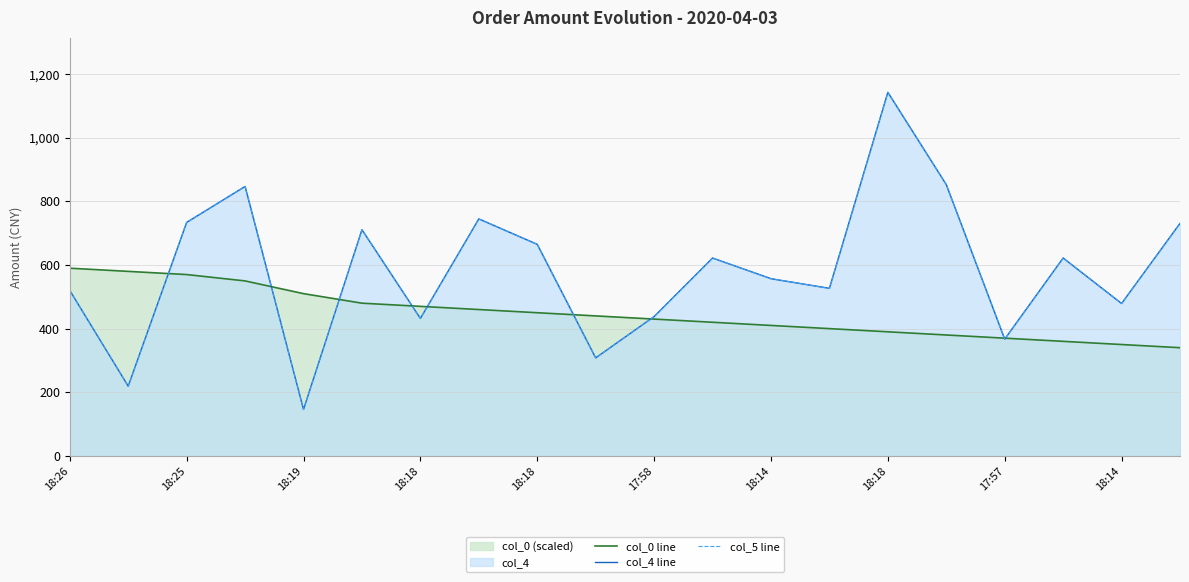

What is the difference between the maximum and minimum values in the col_0 line series?

250.0